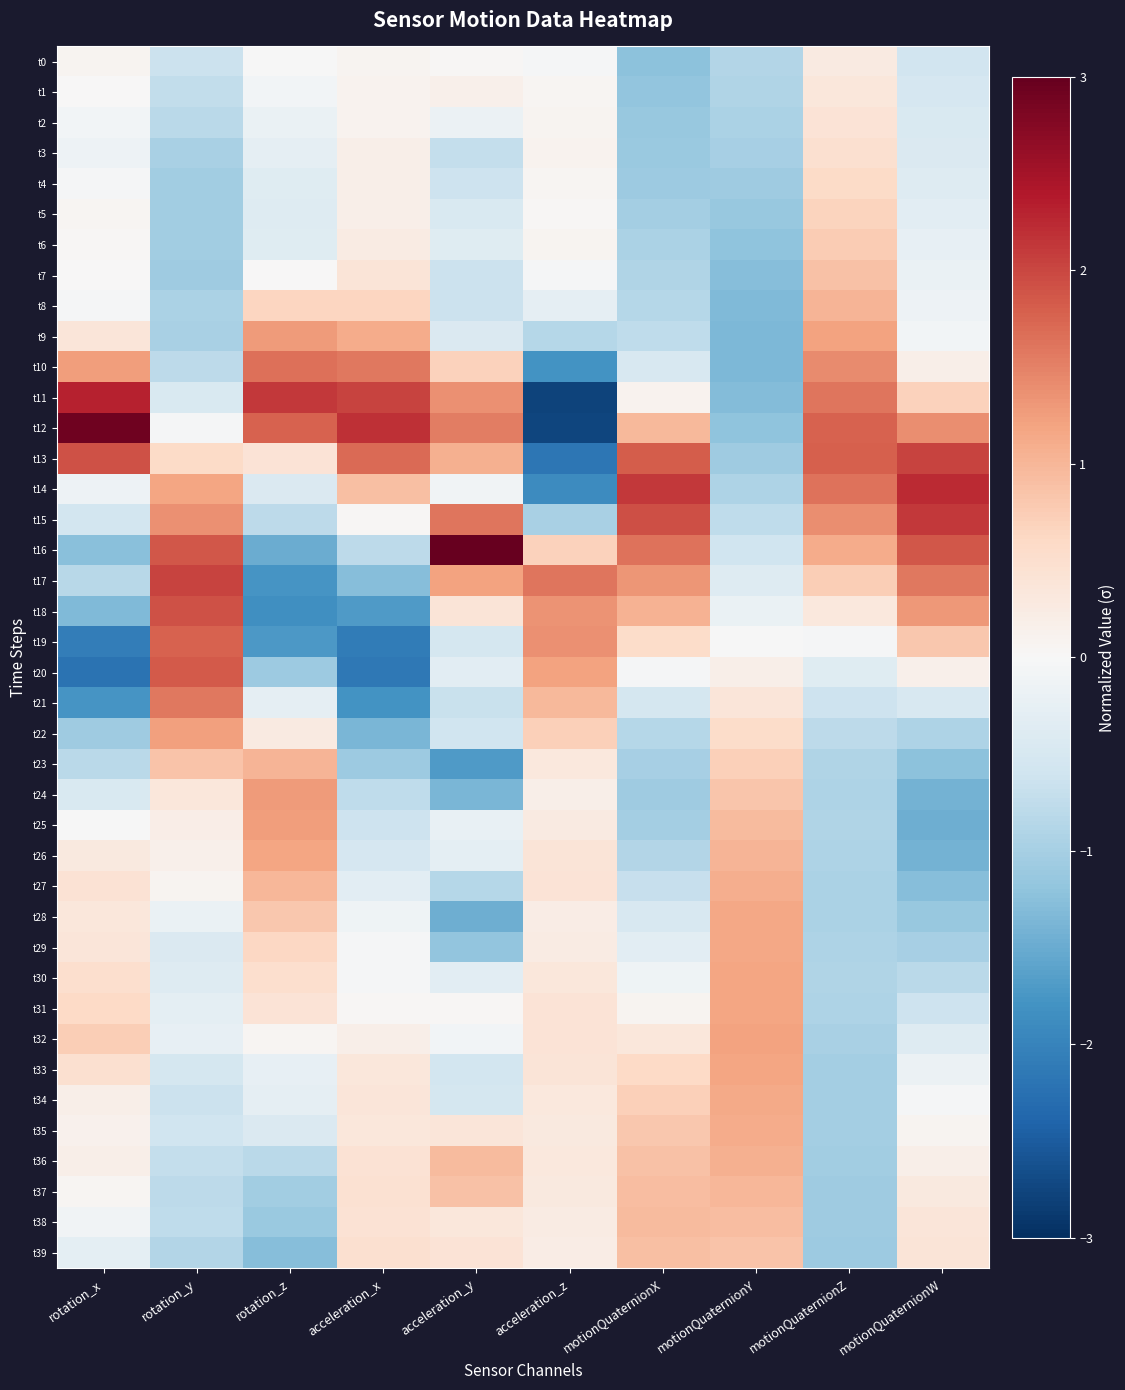

At how many categories does at least one series exceed 0?

10